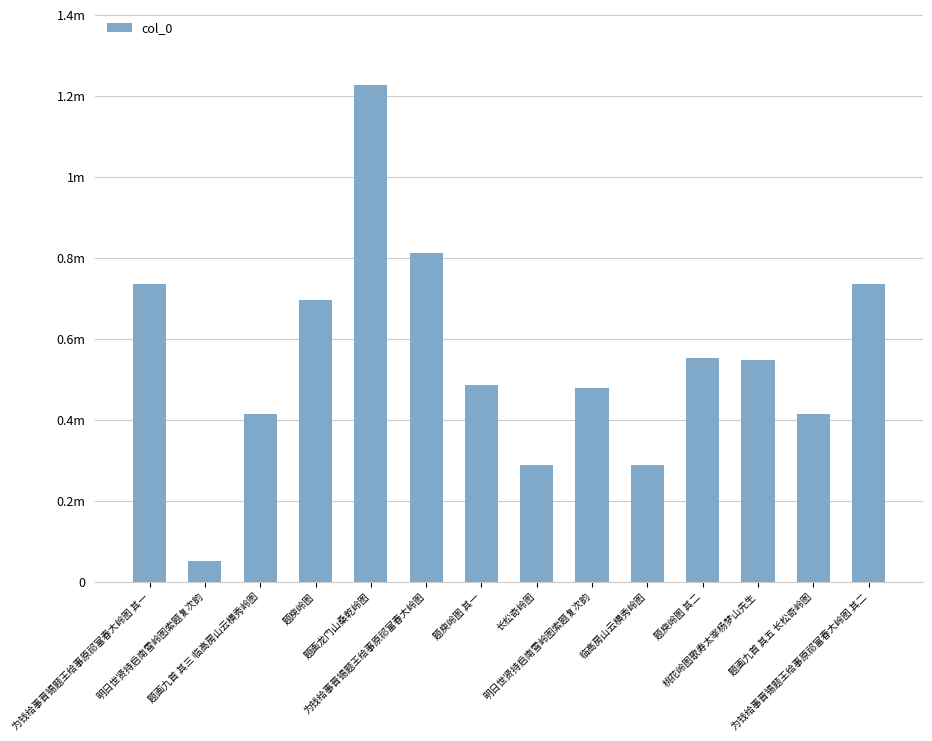

Are the bars horizontal?

No